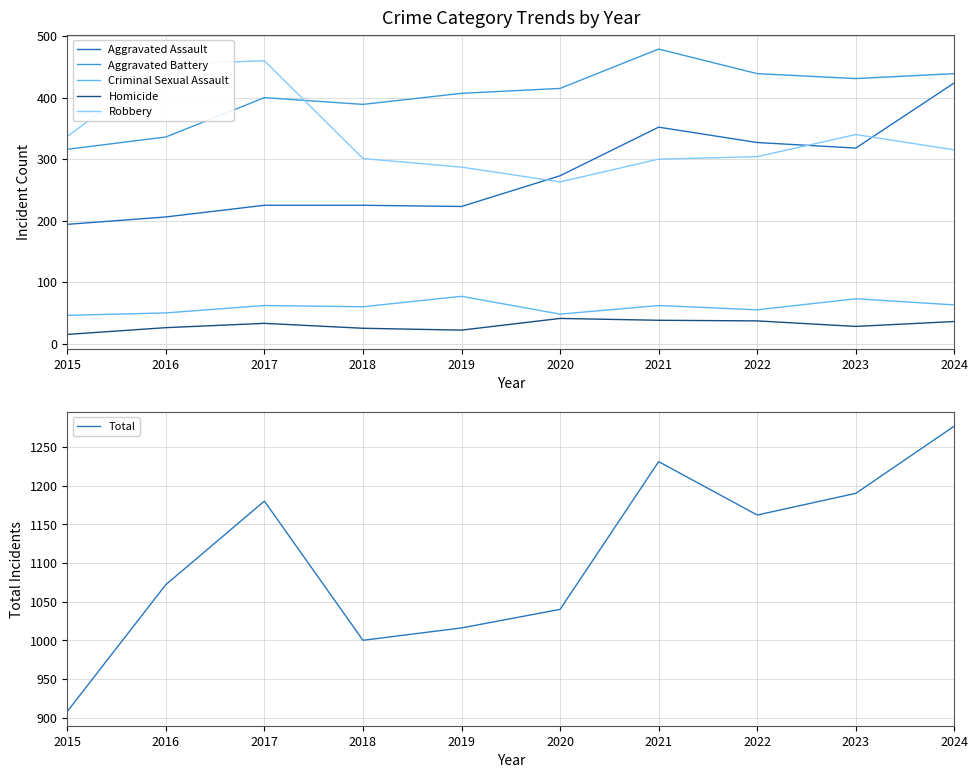

How many interior local valleys does the Homicide series have?

2